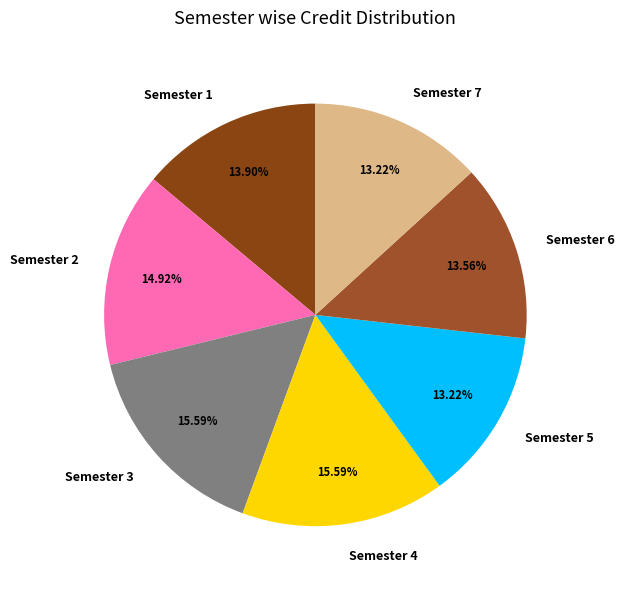

How much of the chart is everything except Semester 1?

86.1%